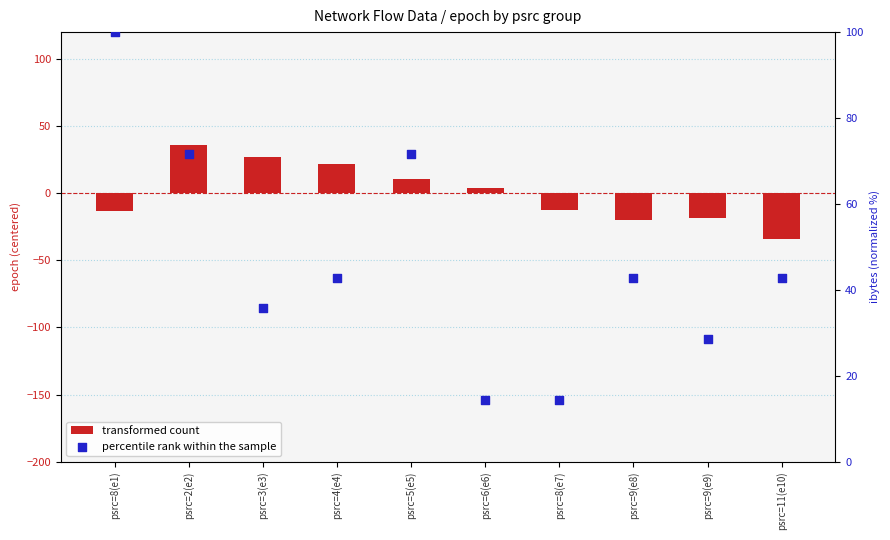

Which series has the widest spread of Y values?

percentile rank within the sample